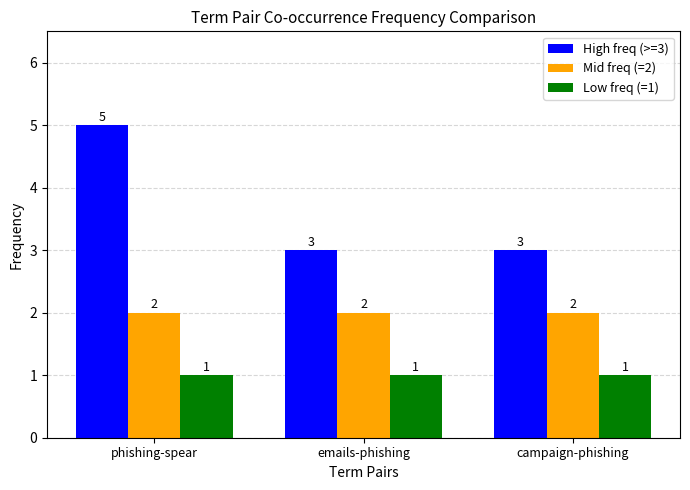

Which series has the largest range (max minus min)?

High freq (>=3)